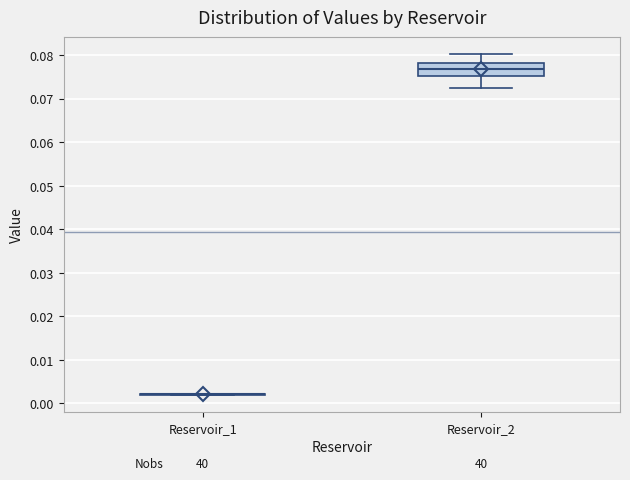

Reading left to right, transcribe this box plot: for each box, give where its median line is, the range the box spans, and where its two whiskers end, as read against the y-axis. The values are not printed on the chart, so give them approximately, as read against the axis.

Reservoir_1: box collapsed to a line at 0.002, whiskers 0.002 to 0.002
Reservoir_2: median 0.077, box 0.075 to 0.078, whiskers 0.072 to 0.080